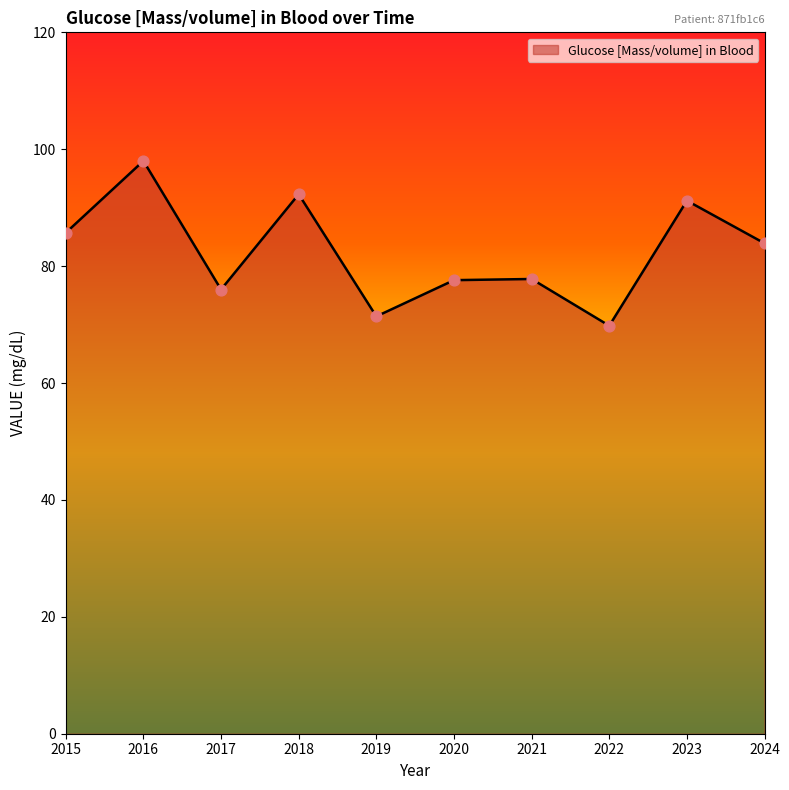

Approximately how many times larger is the value at 2020 compared to 2023?

0.9